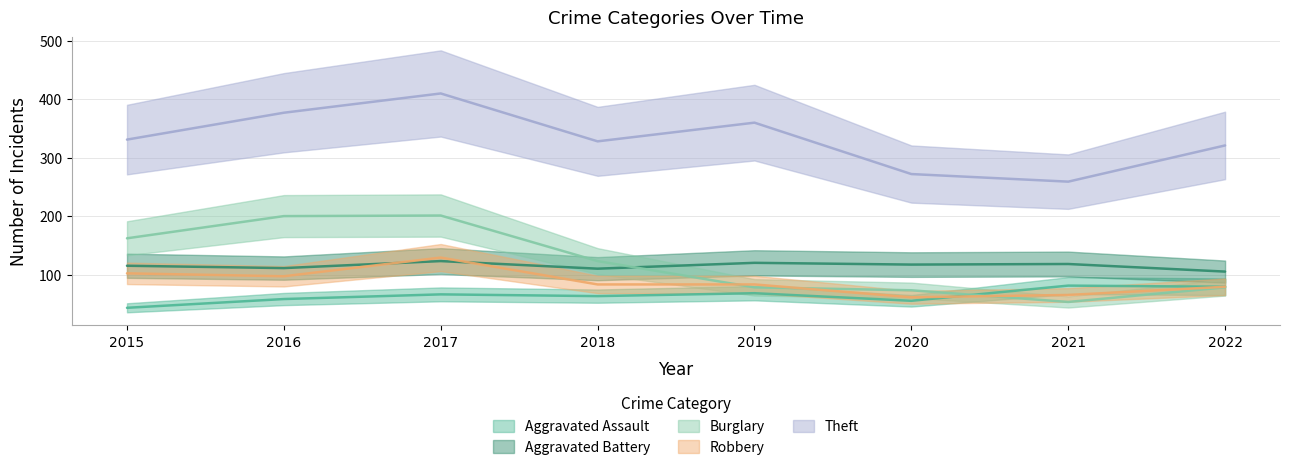

True or false: Theft and Aggravated Battery intersect in this chart.

False